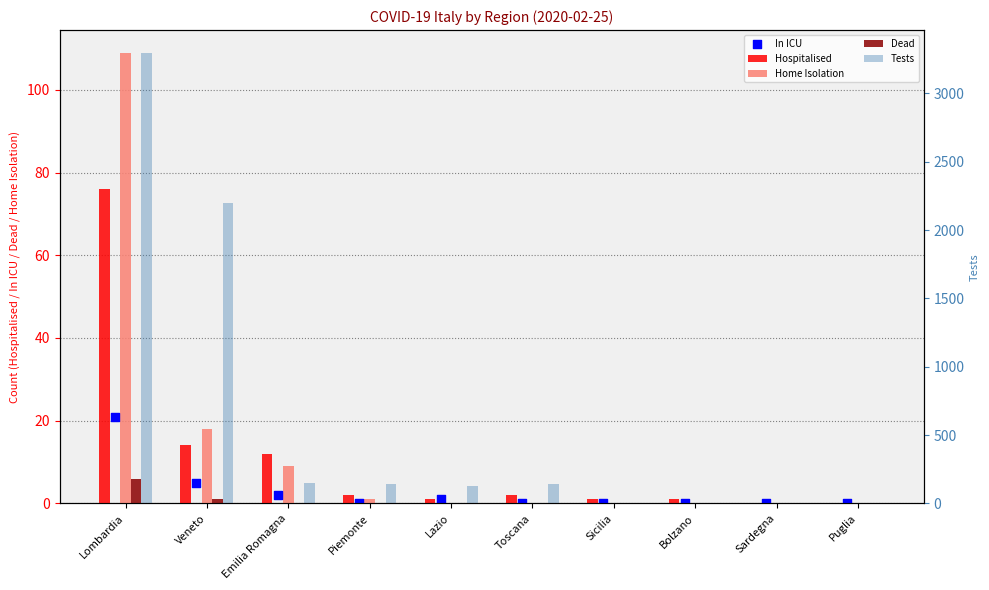

Which series contains the highest Y value?

Tests